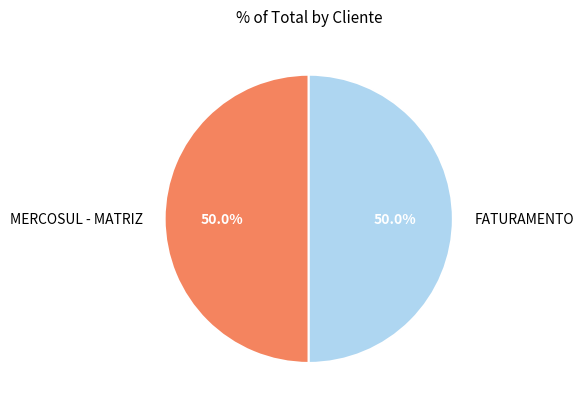

What is the ratio of the value at FATURAMENTO to the value at MERCOSUL - MATRIZ?

1.0